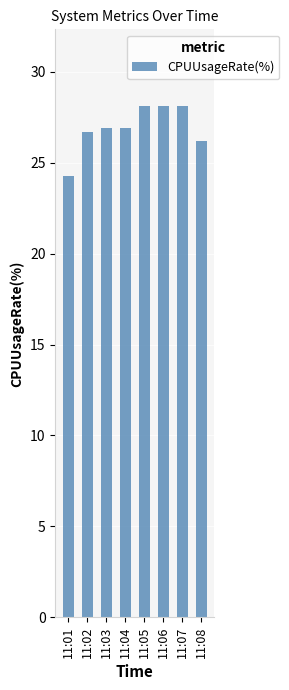

Where does the data first go above 26?

11:02